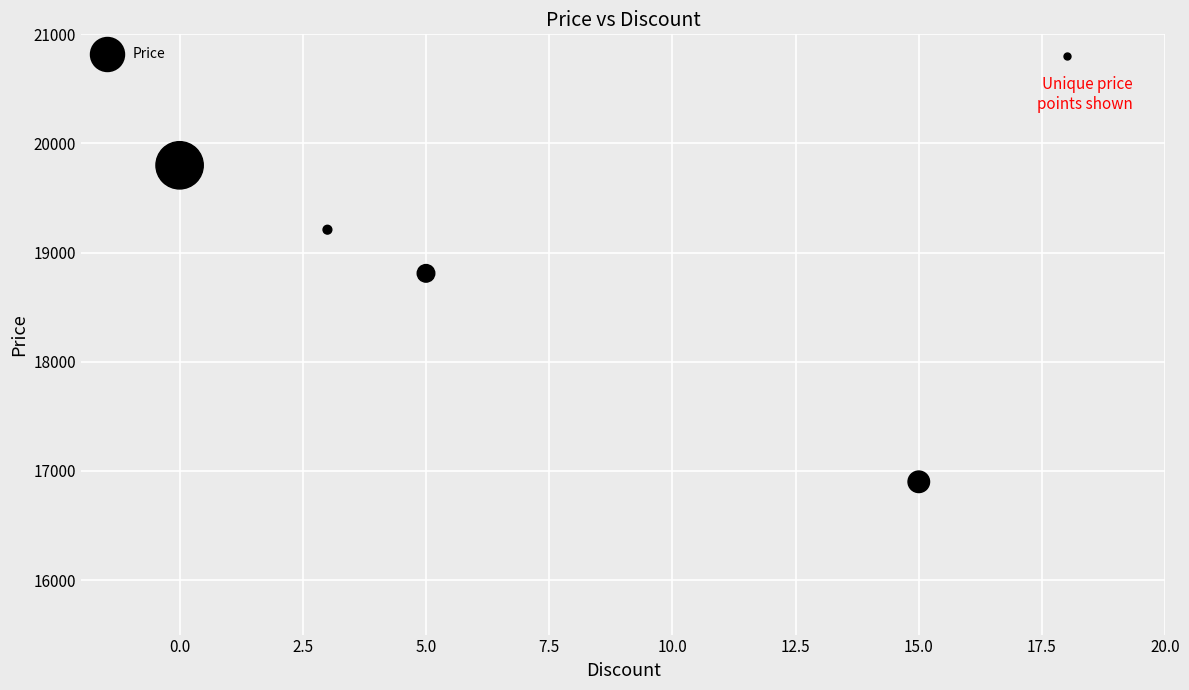

What Y value in the scatter plot is closest to 18350?

18810